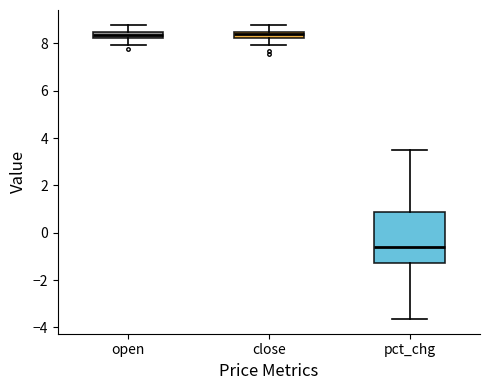

Comparing the boxes themselves (not the whiskers), which one is the tallest?

pct_chg